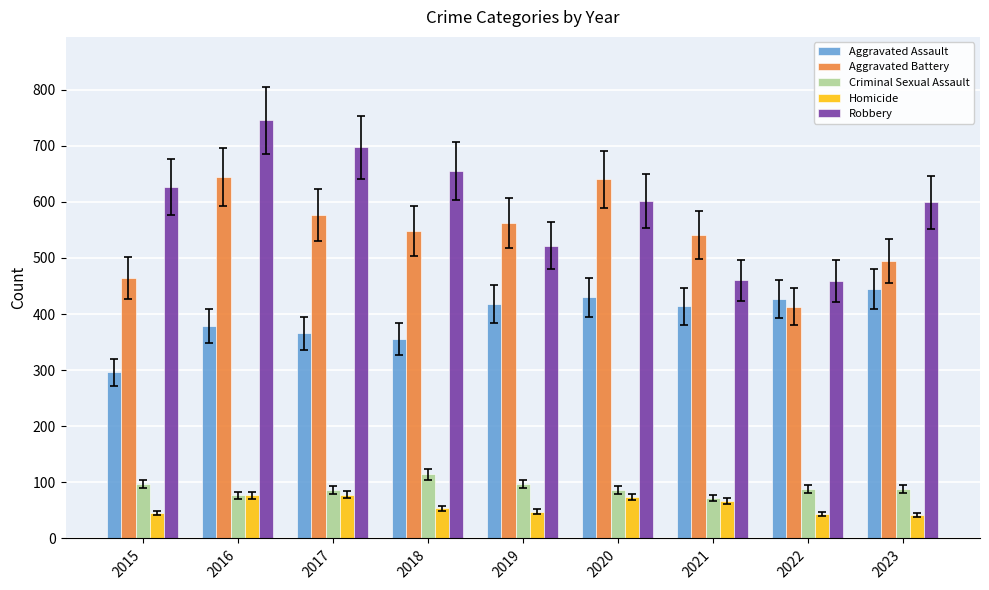

The Aggravated Assault series shows 414 at 2021. True or false?

True